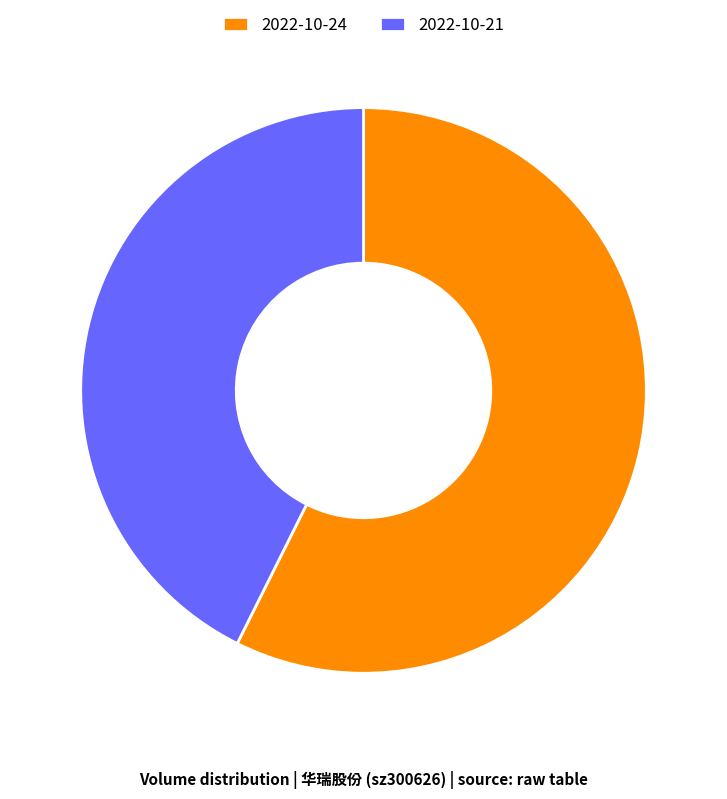

True or false: 2022-10-24 accounts for 63% of the total.

False